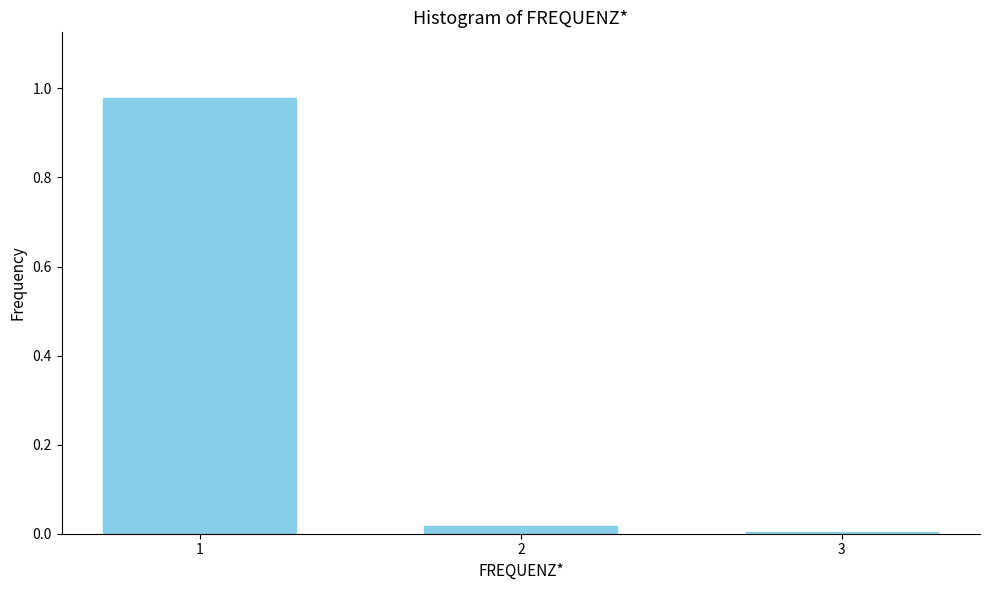

What is the average value?

0.3